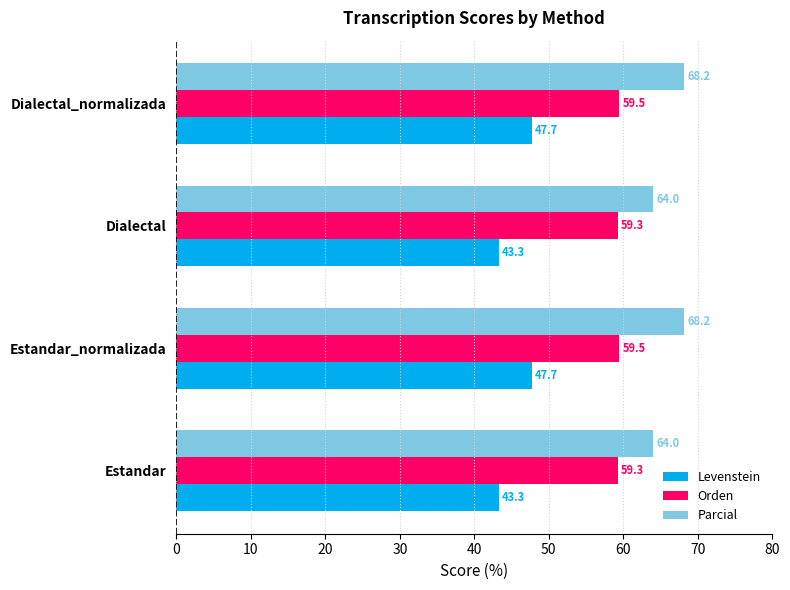

At how many categories does at least one series exceed 60?

4